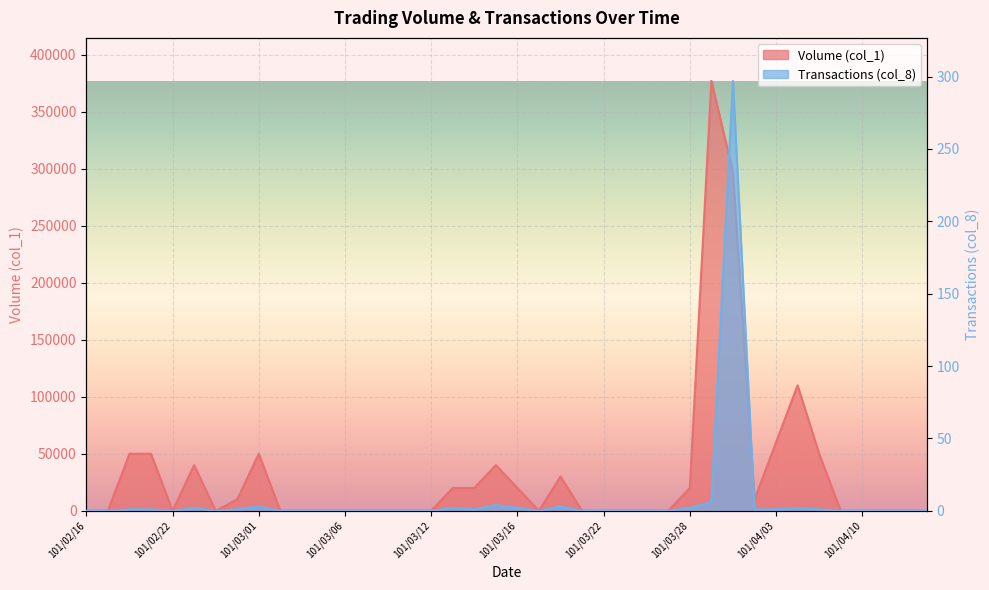

What position from the left is 101/03/06?

13